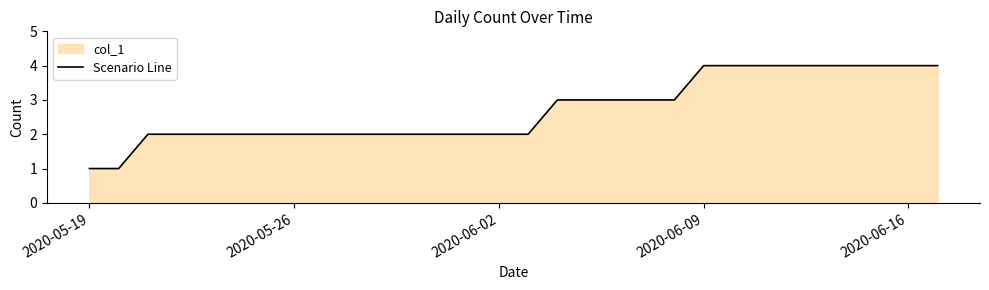

What is the greatest value displayed?

4